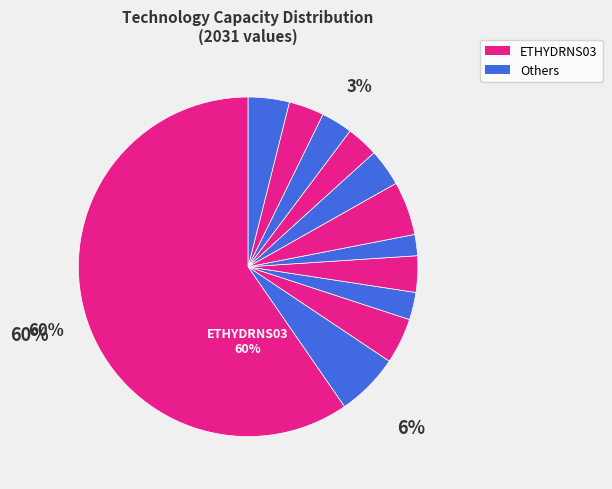

How many segments does this pie chart have?

12